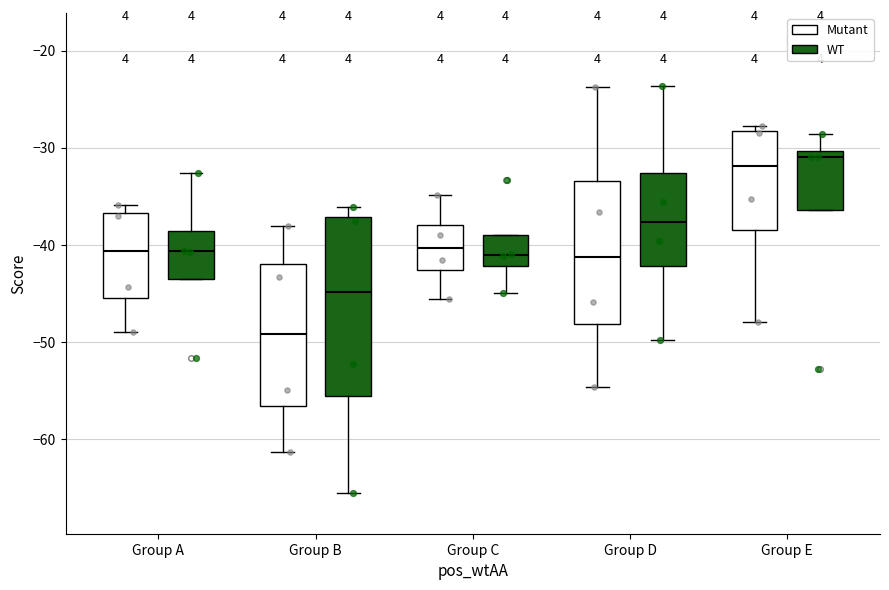

Which box is the tallest, from its lower edge to its upper edge?

Group B (WT)